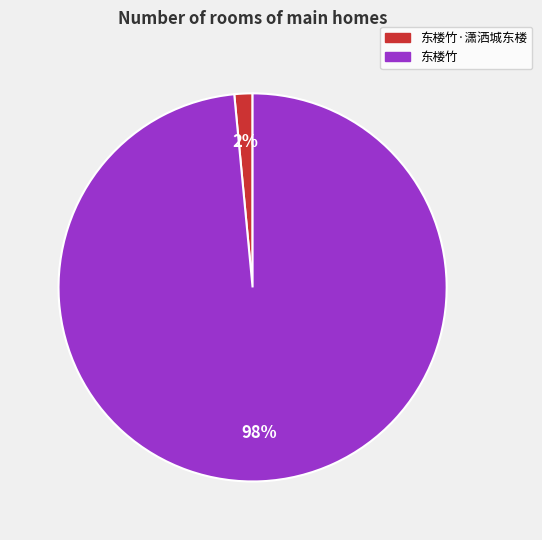

To the nearest percent, what is the average slice percentage?

50%